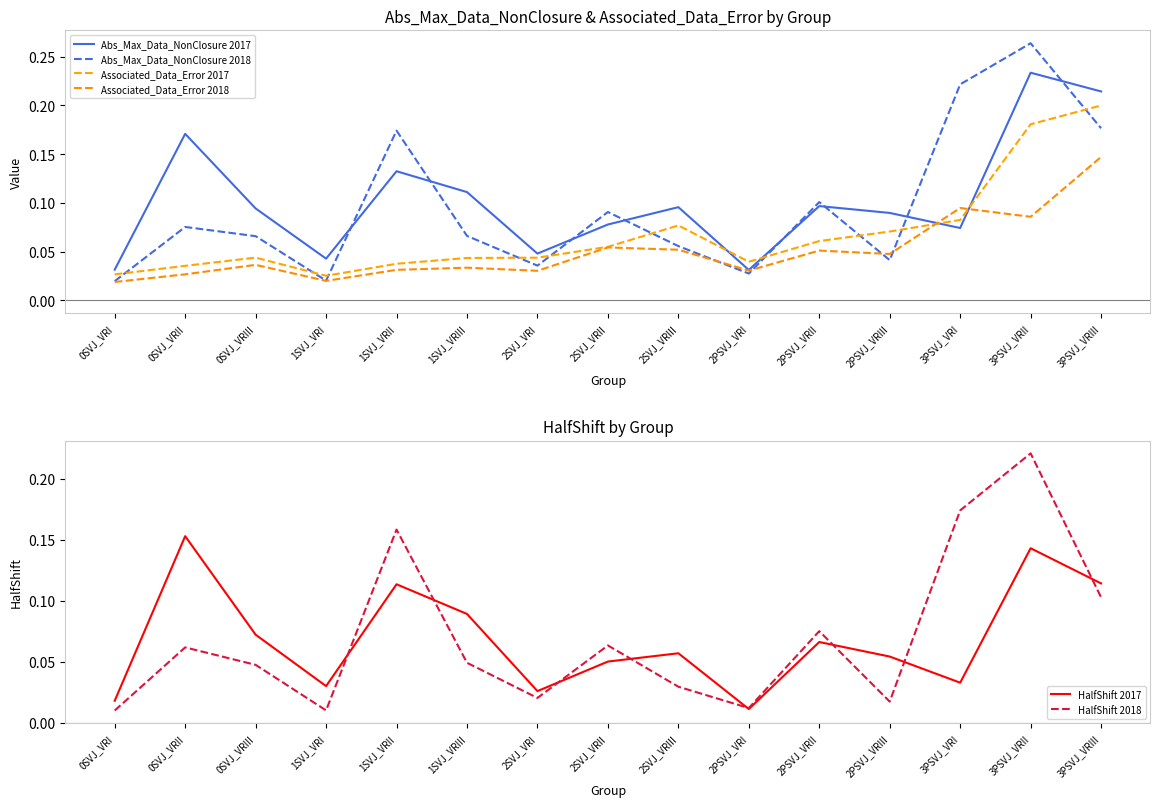

True or false: Abs_Max_Data_NonClosure 2017 has a value of 0.0 at 2PSVJ_VRI.

True